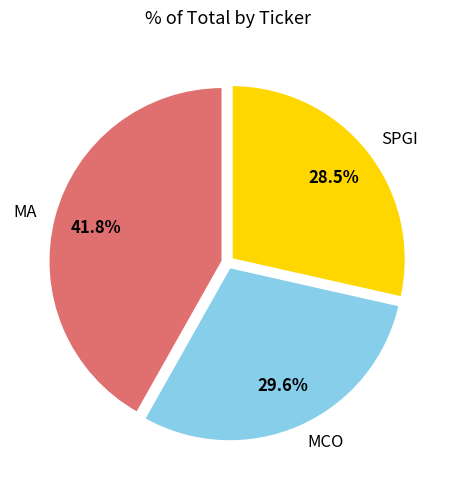

Rank the categories by value from highest to lowest.

MA, MCO, SPGI